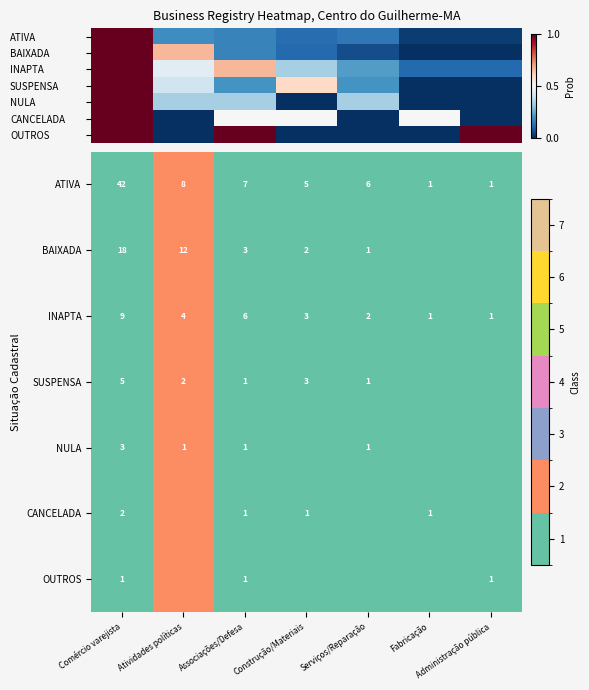

List the labels in order of INAPTA value, largest first.

Atividades políticas, Comércio varejista, Associações/Defesa, Construção/Materiais, Serviços/Reparação, Fabricação, Administração pública